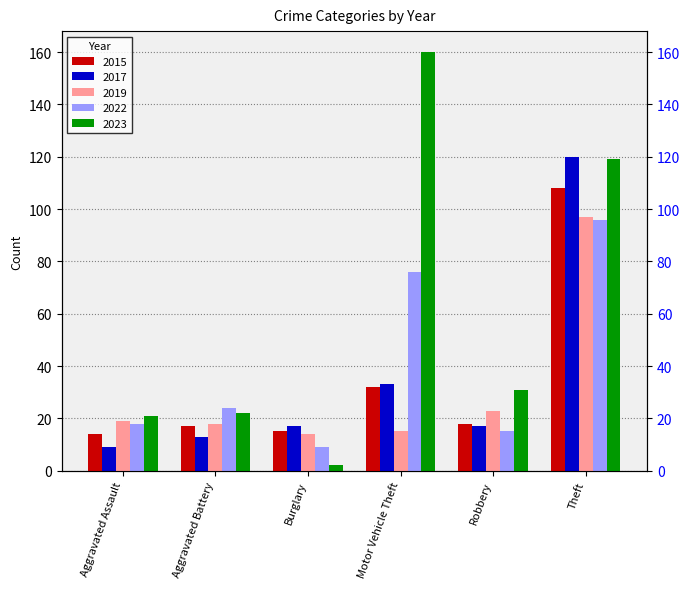

What is the difference between the maximum and second lowest values in the 2022 series?

81